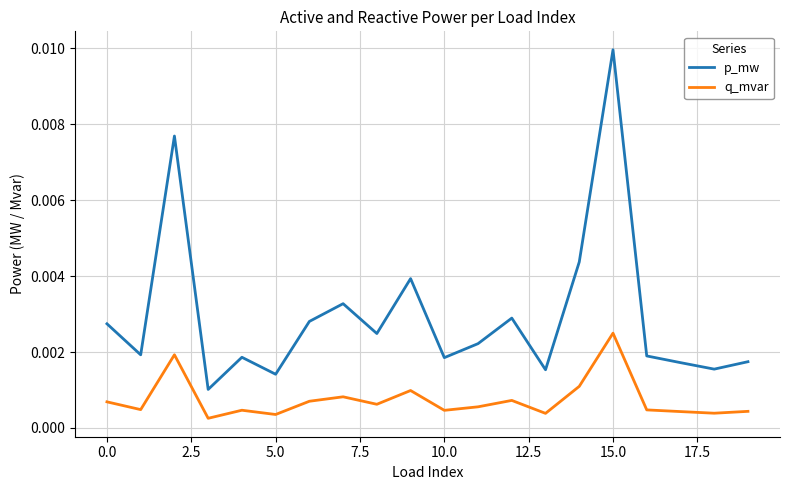

Which series has the widest spread of values?

p_mw